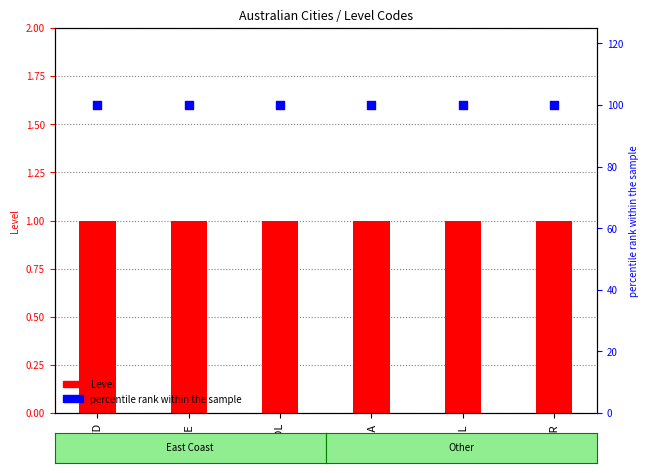

Which series has the widest spread of Y values?

Level